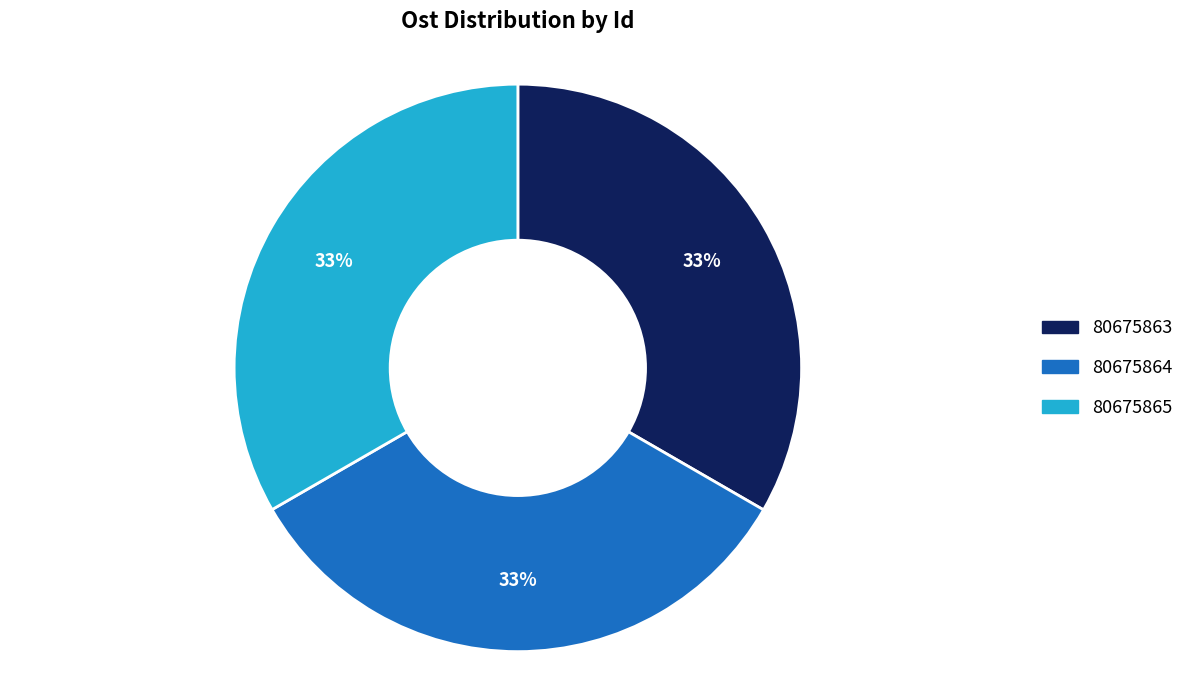

Count the number of slices in the pie.

3